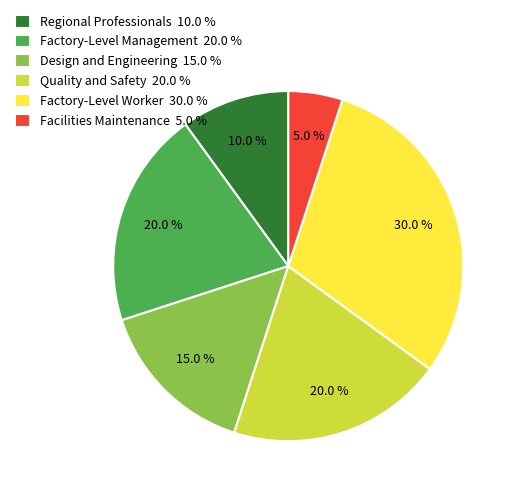

What percentage is the Factory-Level Worker slice, to the nearest percent?

30%